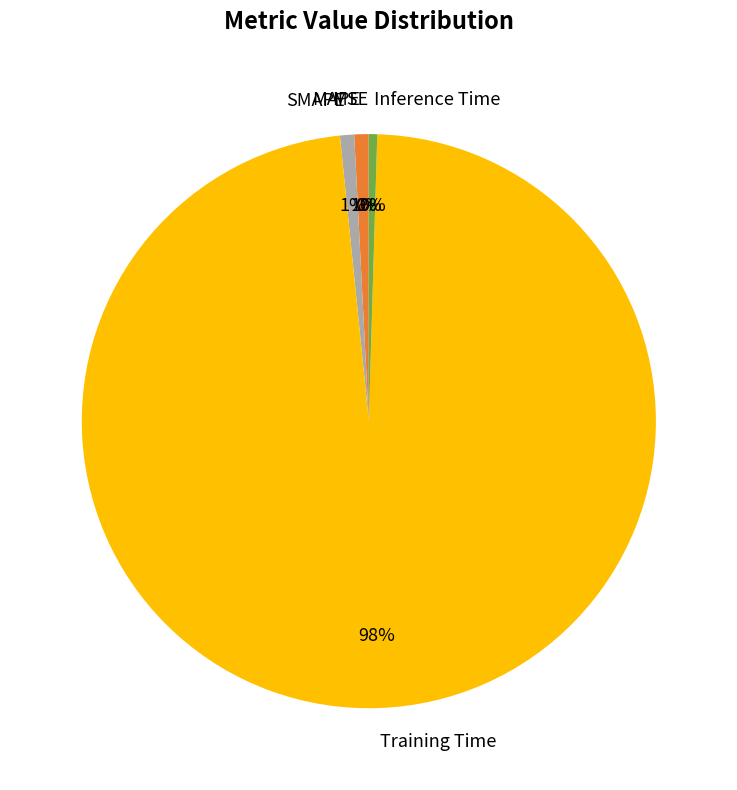

Is there a majority slice in this chart?

Yes